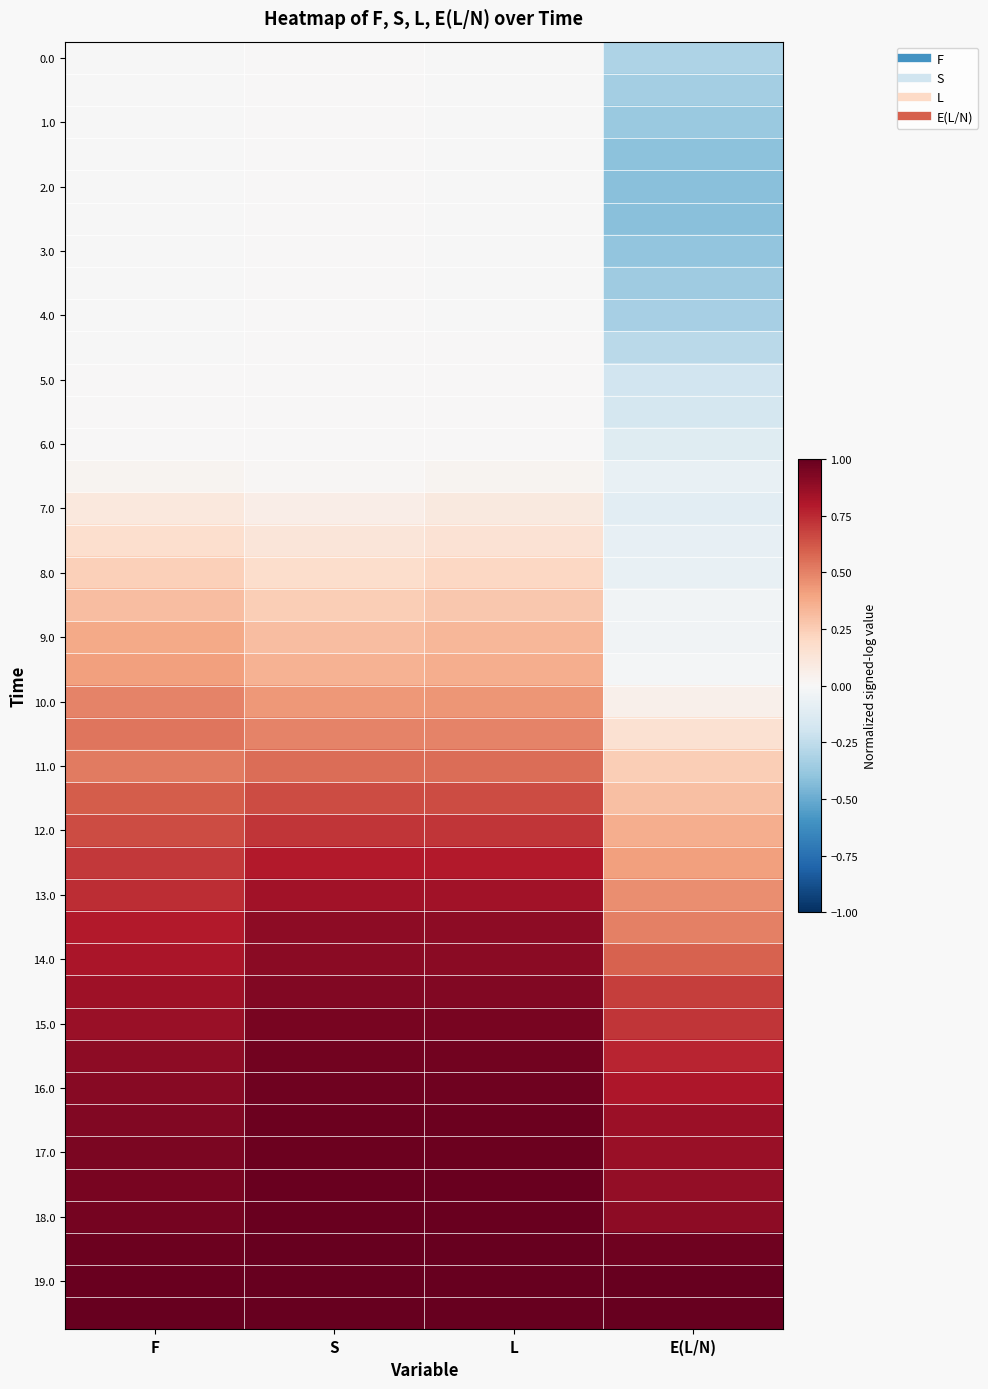

At which category is the sum across all series the highest?

L